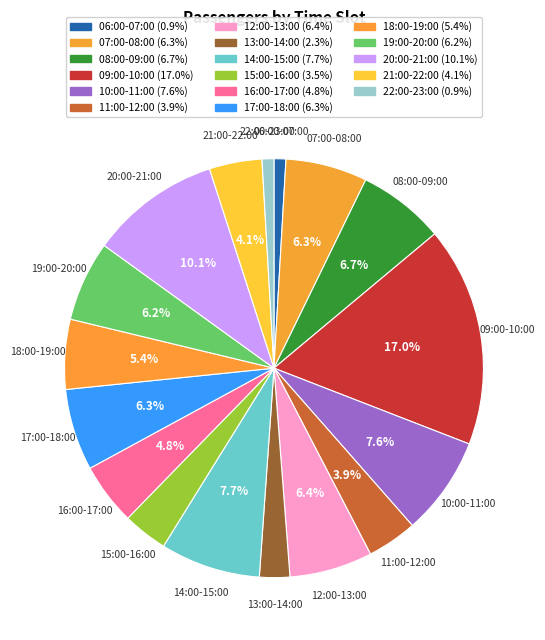

Rank the categories by value from lowest to highest.

06:00-07:00, 22:00-23:00, 13:00-14:00, 15:00-16:00, 11:00-12:00, 21:00-22:00, 16:00-17:00, 18:00-19:00, 19:00-20:00, 07:00-08:00, 17:00-18:00, 12:00-13:00, 08:00-09:00, 10:00-11:00, 14:00-15:00, 20:00-21:00, 09:00-10:00